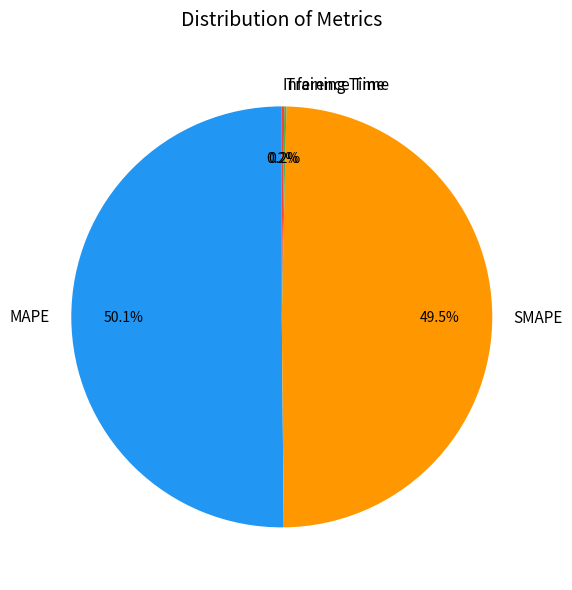

Which category has the biggest portion of the pie?

MAPE